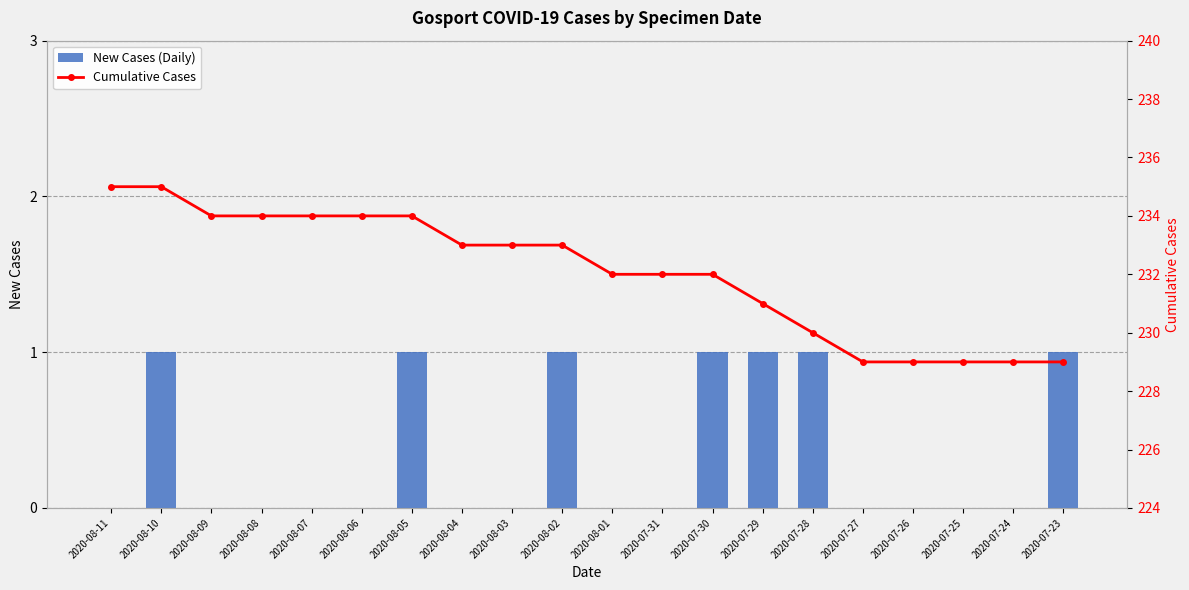

Which series has the largest total across all categories?

Cumulative Cases